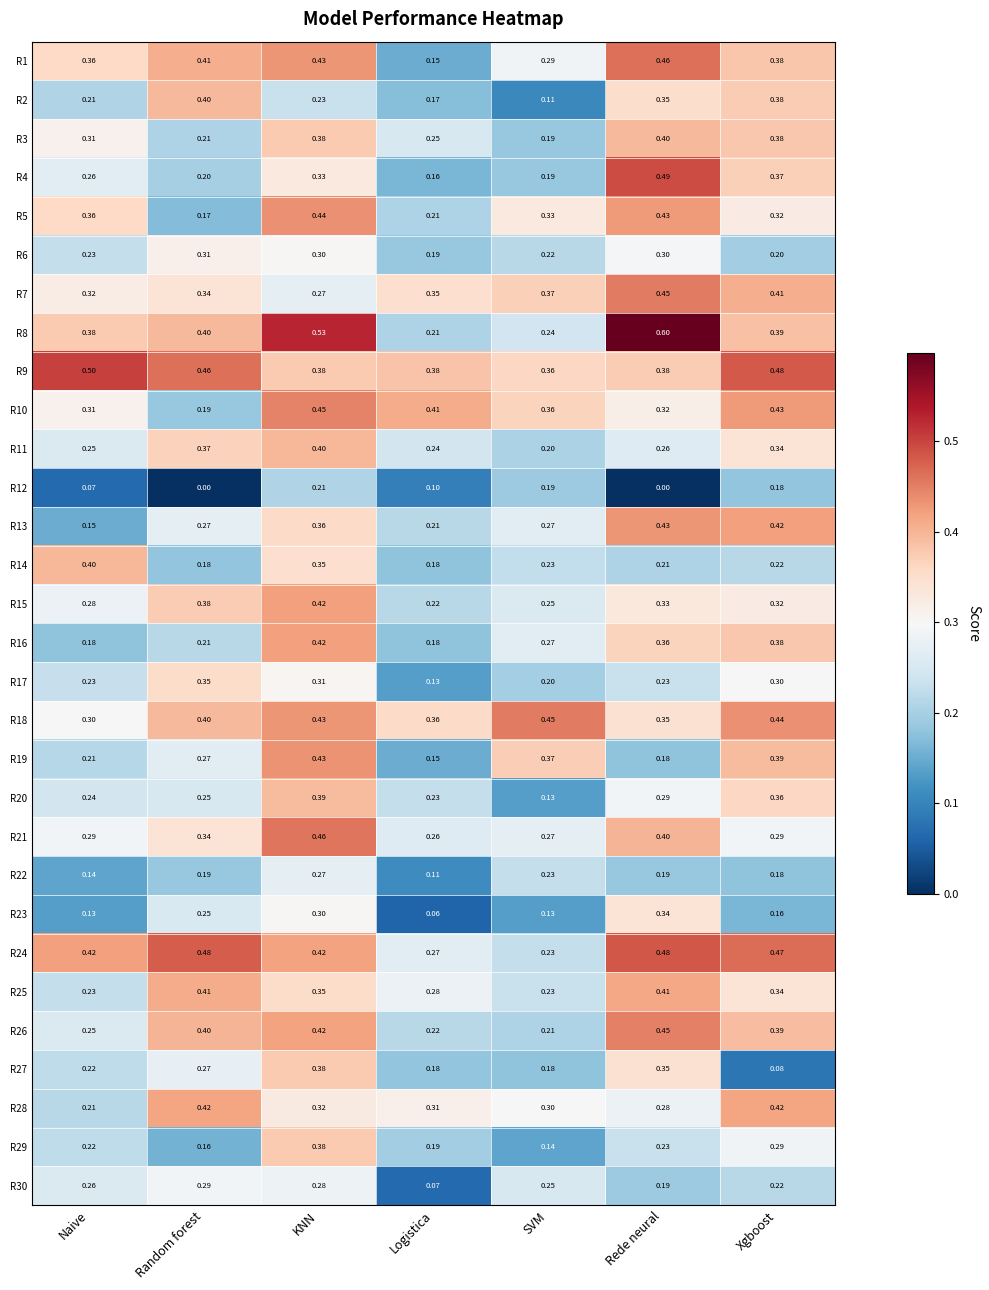

Is the value of R8 at Random forest greater than the value of R5 at Random forest?

Yes